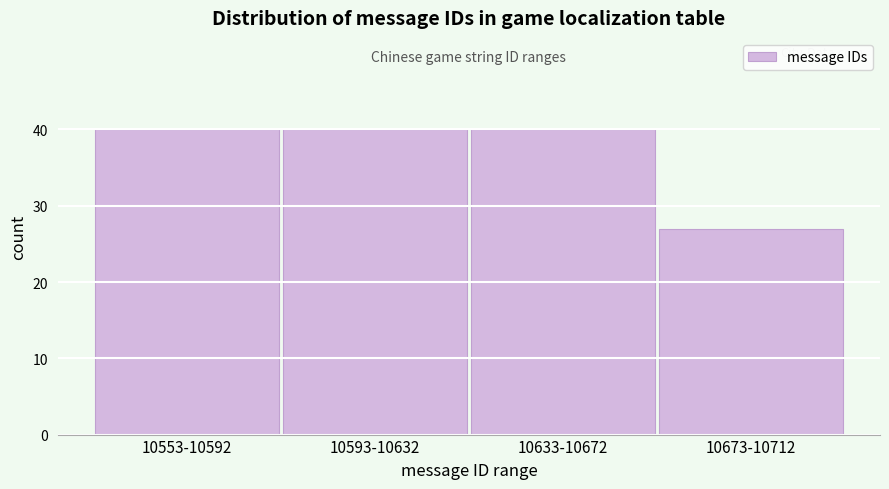

Reading left to right, transcribe all the data shown in this chart.

40	40	40	27